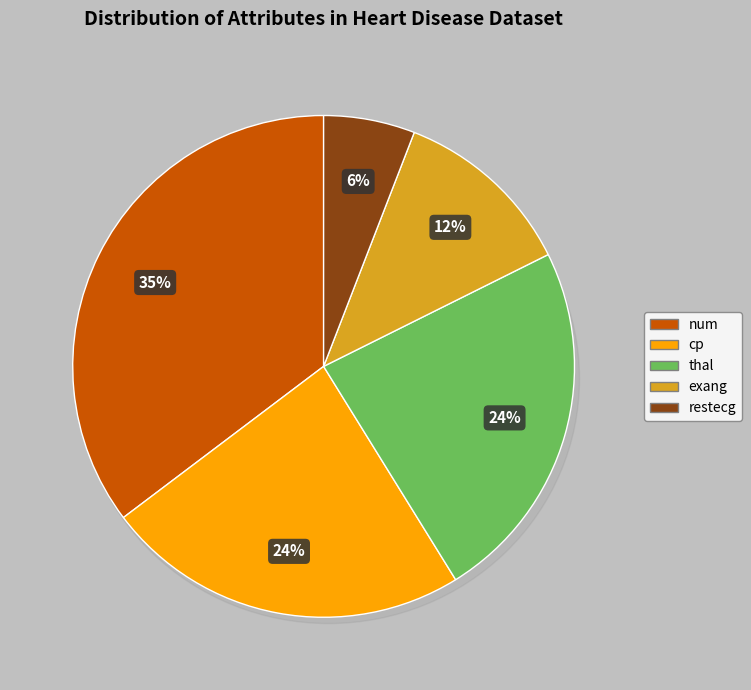

Between restecg and num, which is larger?

num